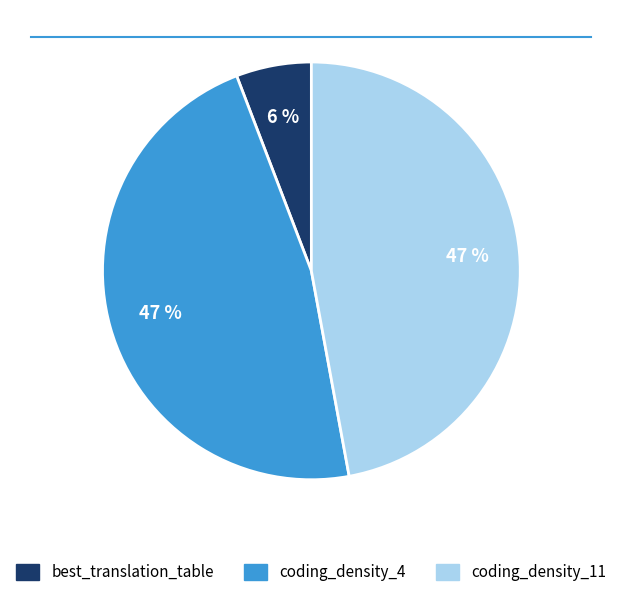

True or false: coding_density_11 accounts for 57% of the total.

False